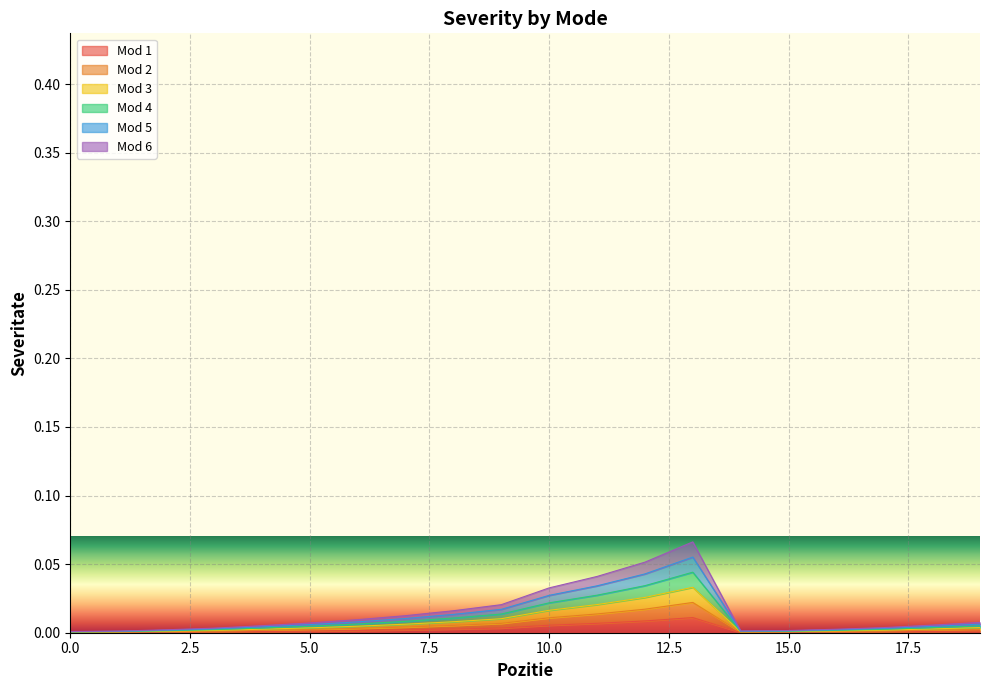

Rank the series at 0 from lowest to highest value.

Mod 2, Mod 3, Mod 4, Mod 5, Mod 1, Mod 6